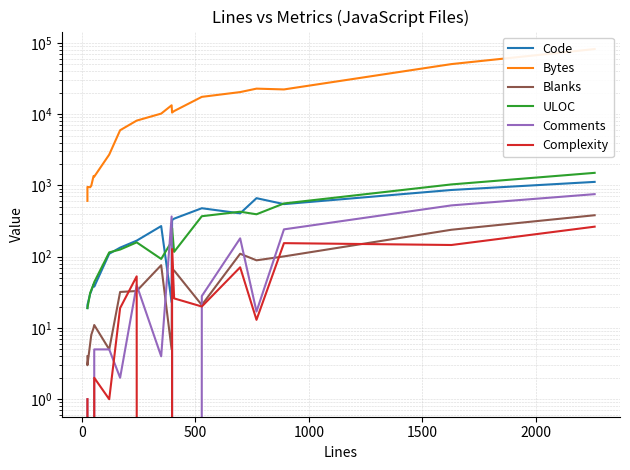

Is this an area chart (filled region under the line)?

No